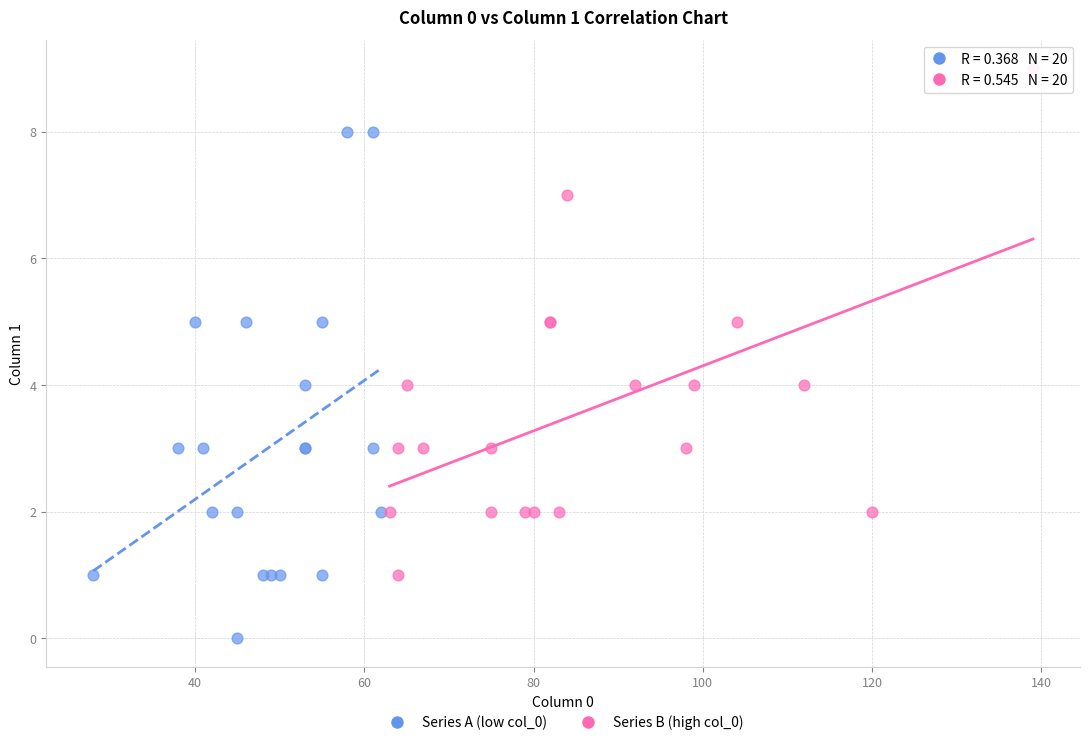

What are all the series names shown in the legend?

Series A (low col_0), Series B (high col_0)